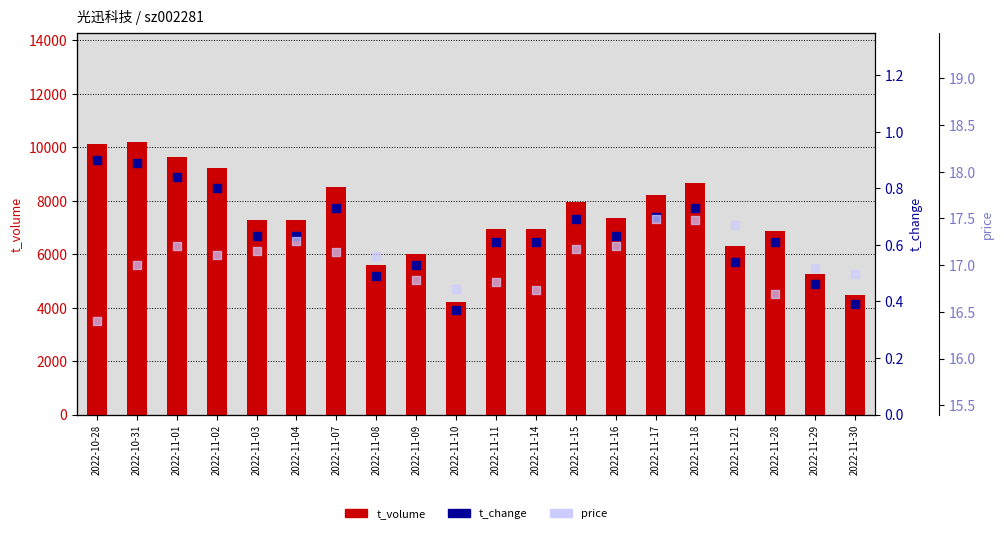

Which series has the largest Y range (max minus min)?

t_volume